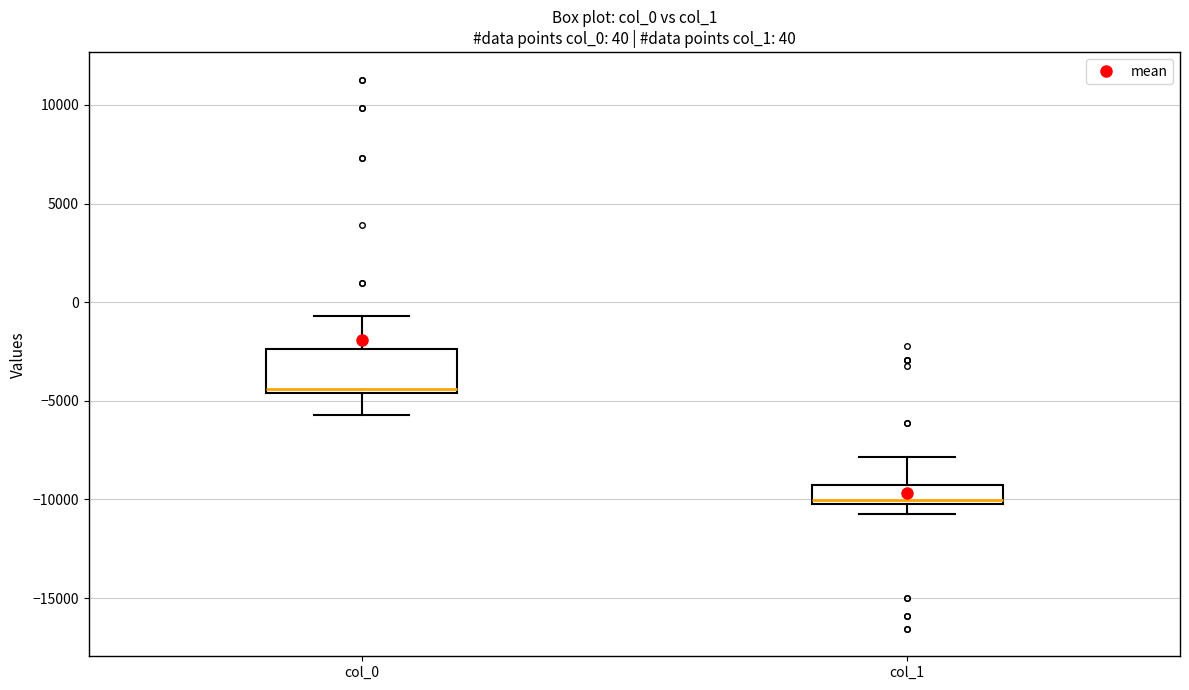

Which box is the tallest, from its lower edge to its upper edge?

col_0